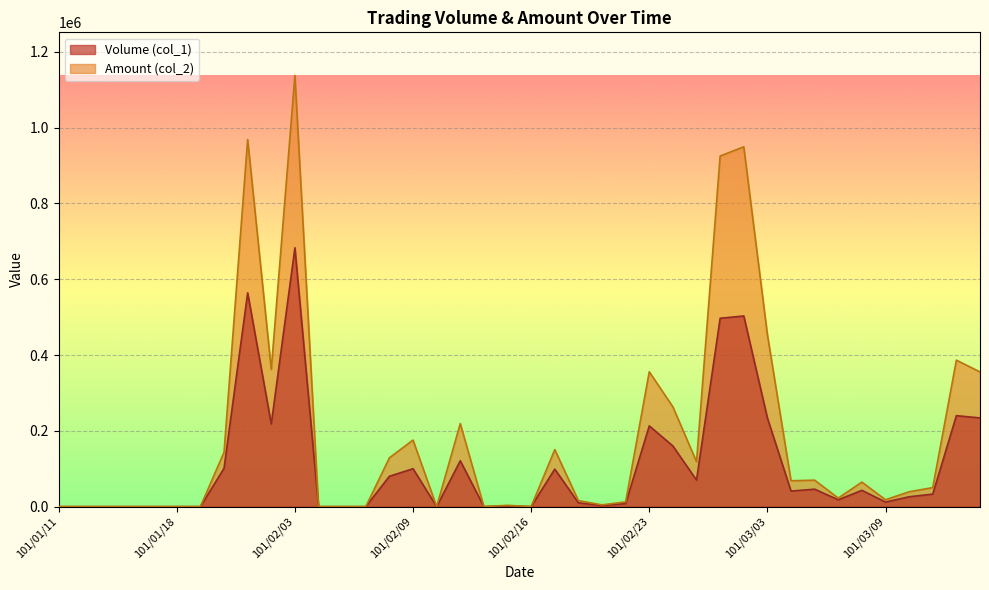

Does the chart display data point markers on the line(s)?

No